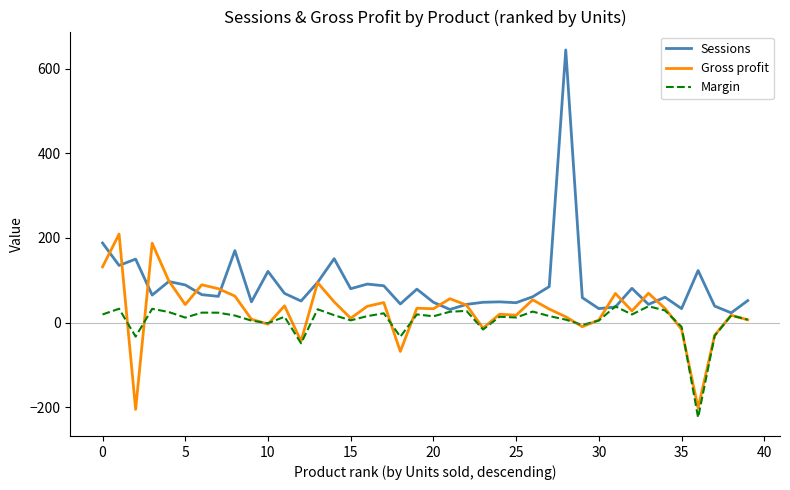

Which series has the widest spread of values?

Sessions